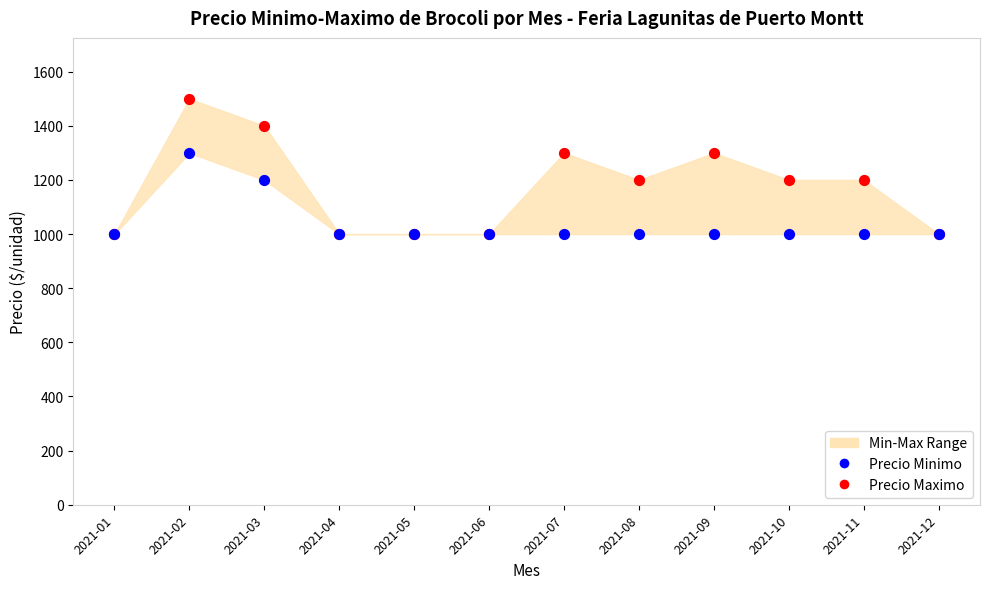

Which series reaches the maximum Y coordinate?

Precio Maximo